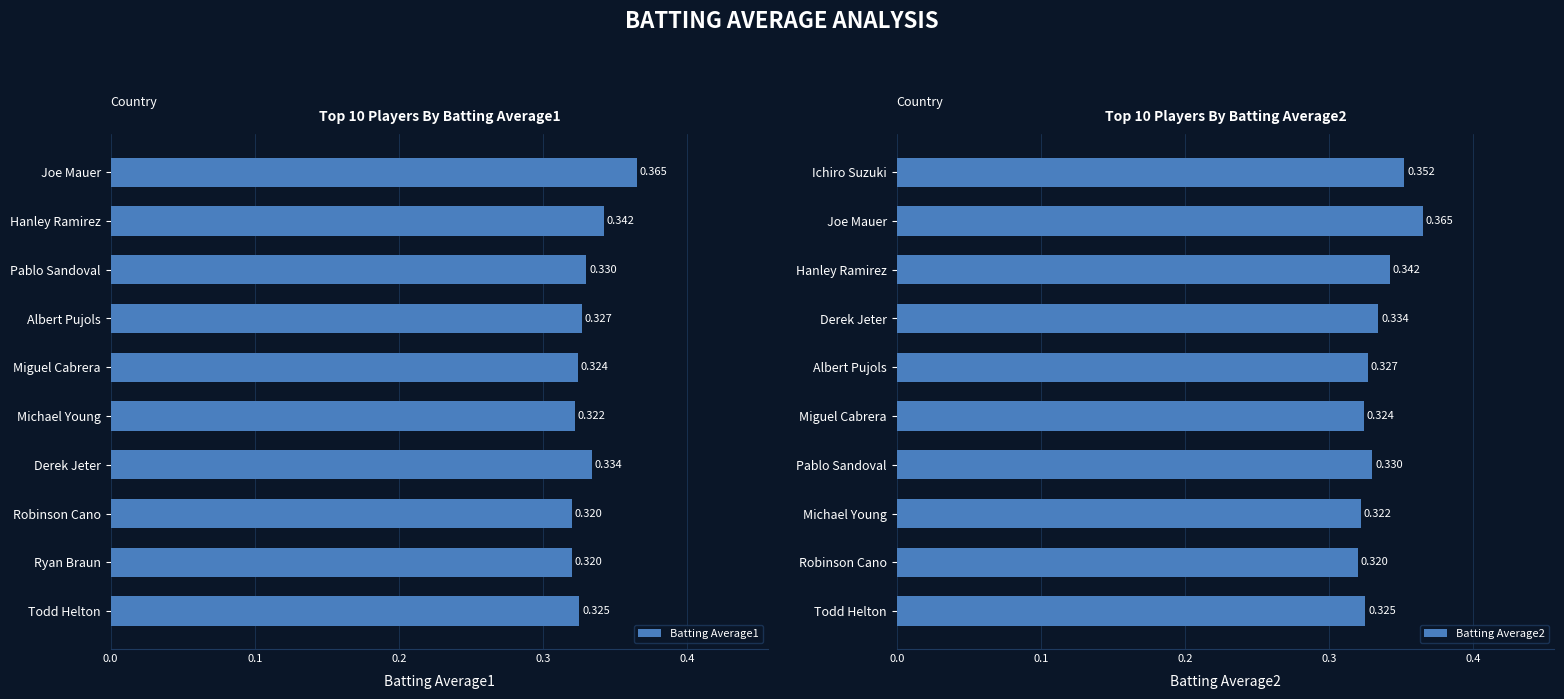

Which category has the highest value in the Batting Average1 series?

Joe Mauer